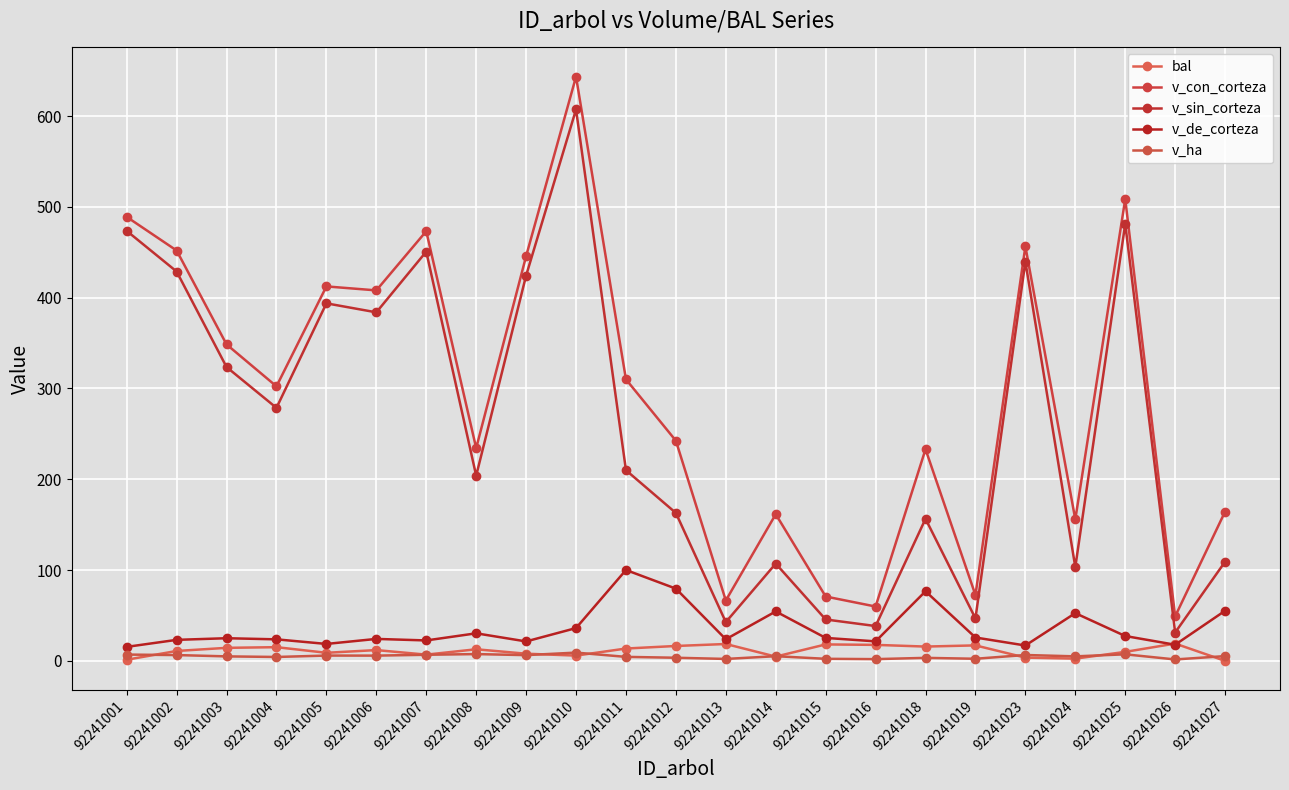

What is the difference between the v_sin_corteza values at 92241009 and 92241013?

381.7